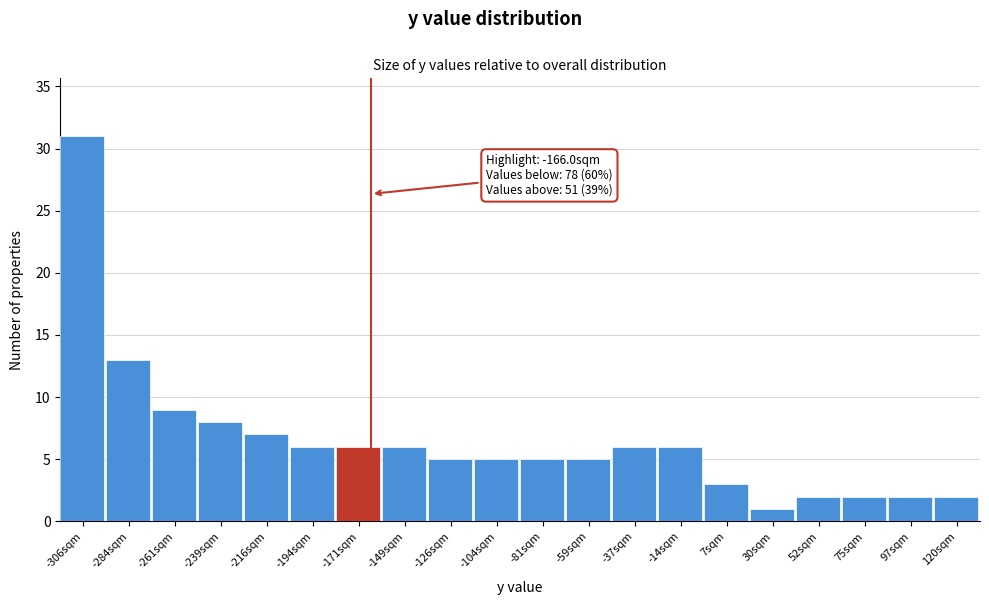

Over which range of the x-axis is the bar tallest?

-320 to -295